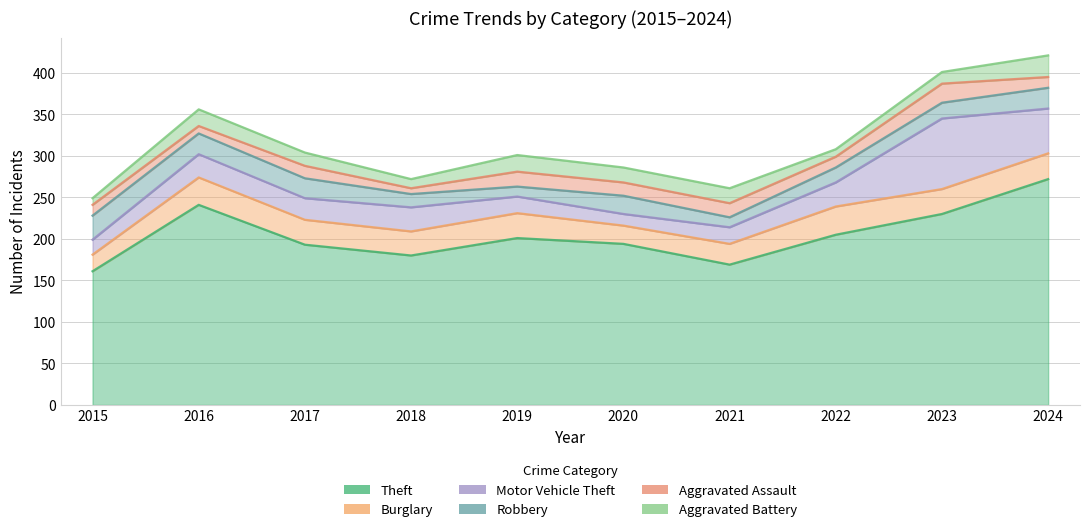

Which series has the largest total across all categories?

Theft